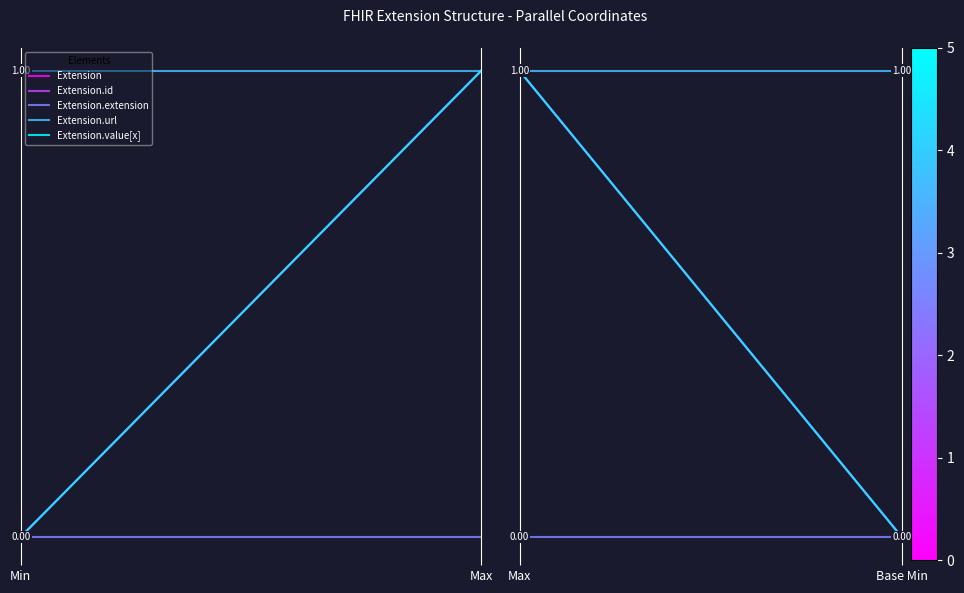

What is the difference between the Extension.value[x] values at Max and Min?

1